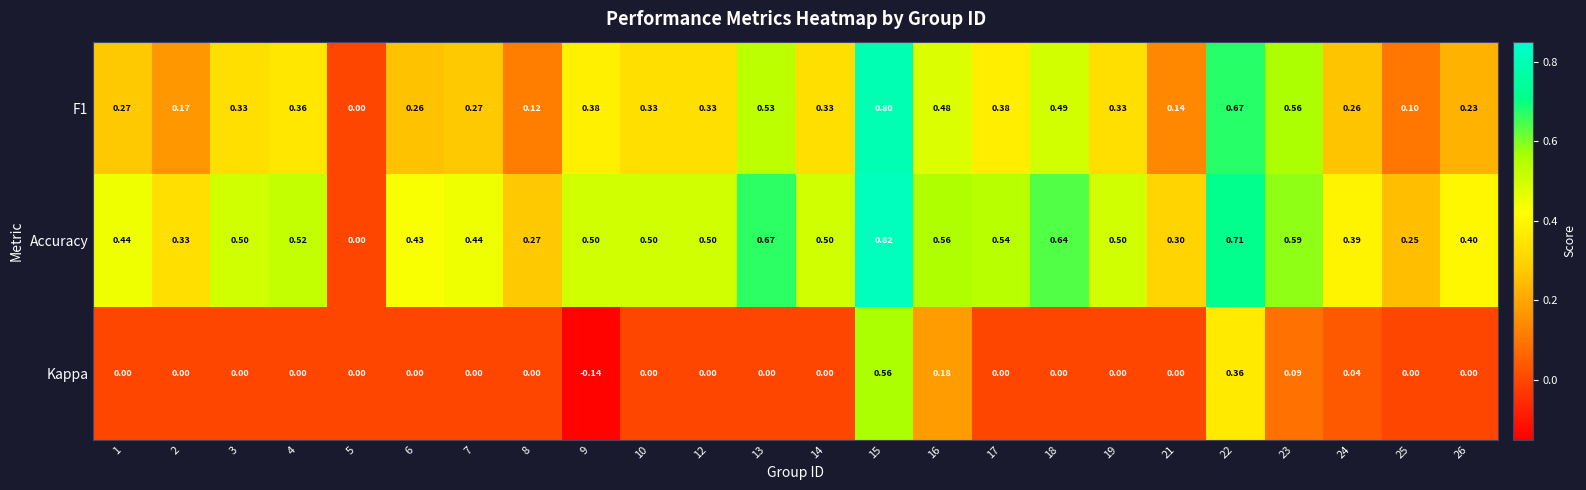

Between 8 and 10, which series saw the biggest shift?

Accuracy